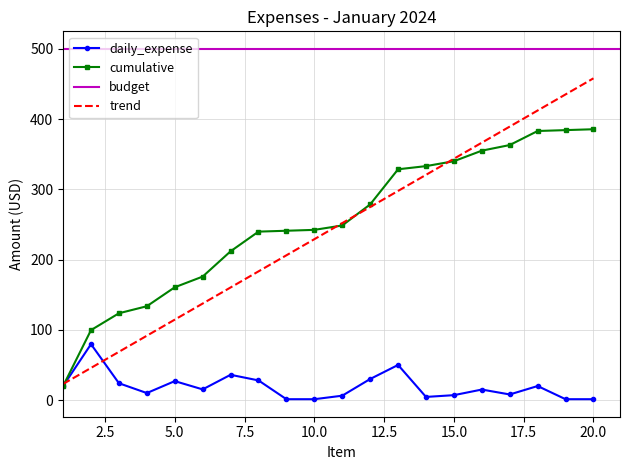

Where is the data nearest to the value 40?

7